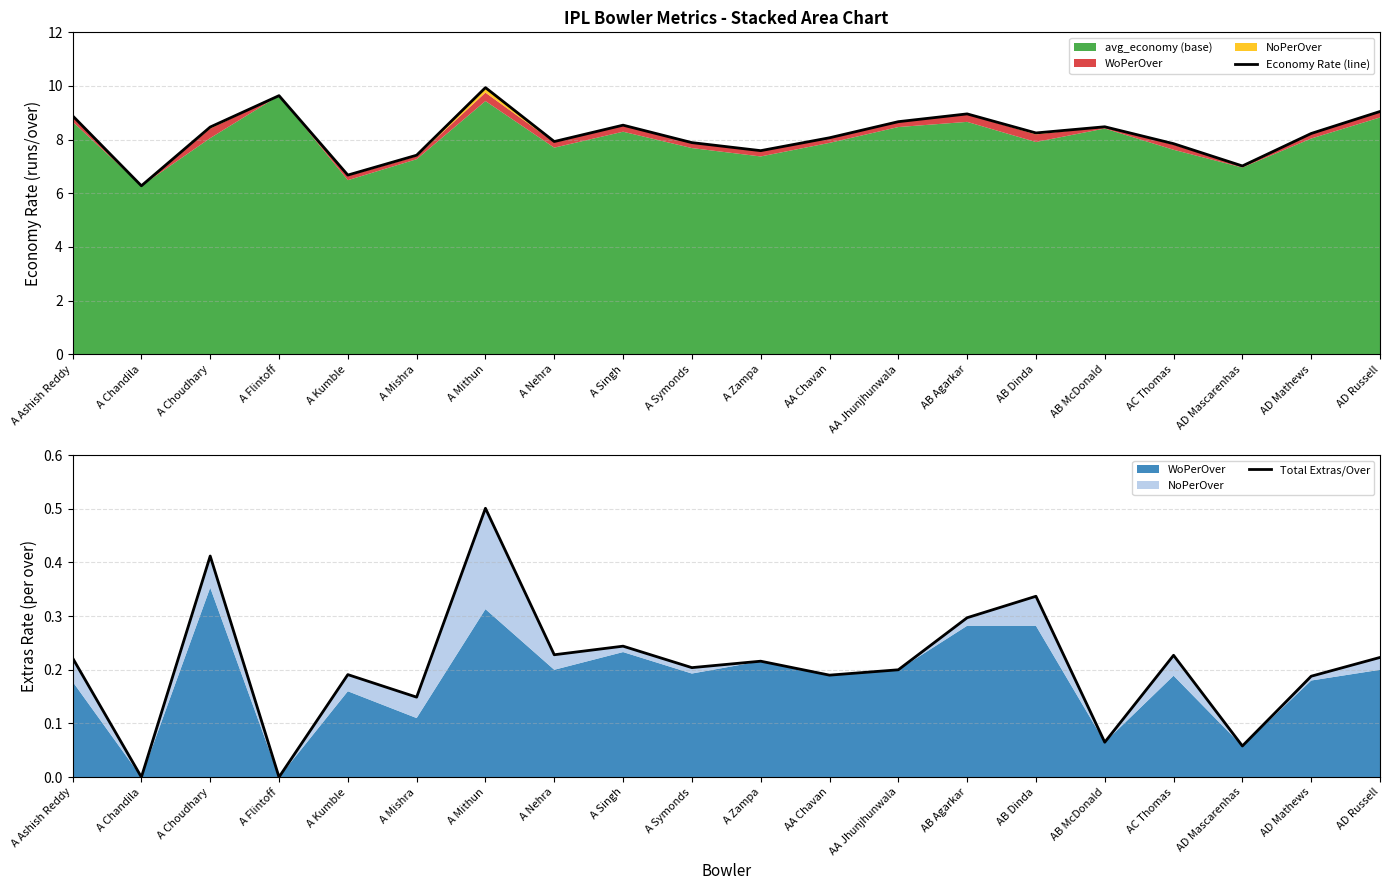

What position from the left is AA Jhunjhunwala?

13